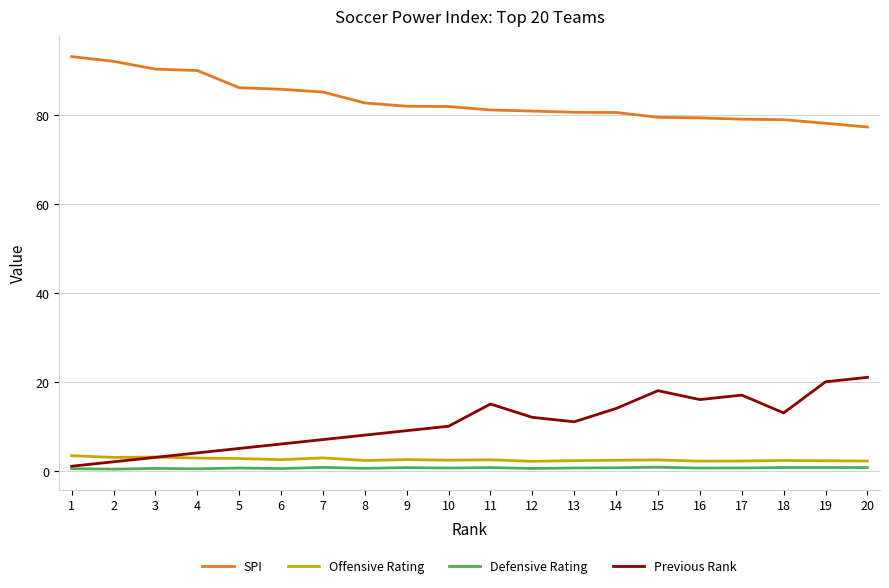

Which series has the largest total across all categories?

SPI